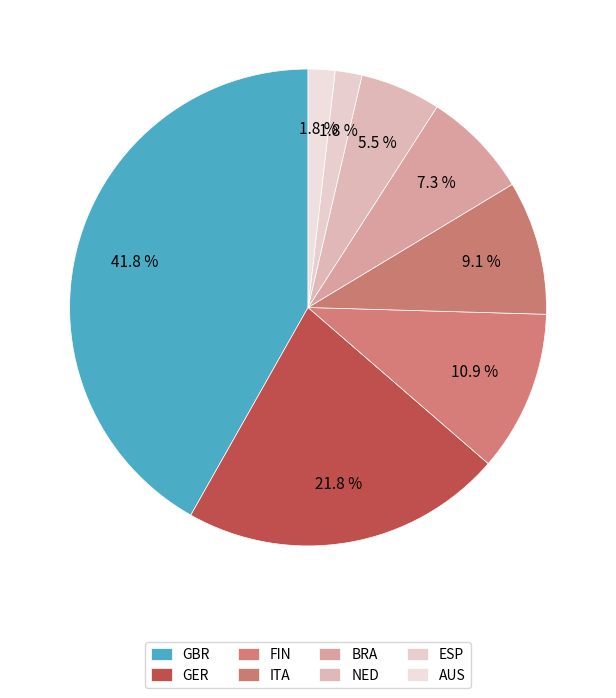

Does any single category account for the majority?

No